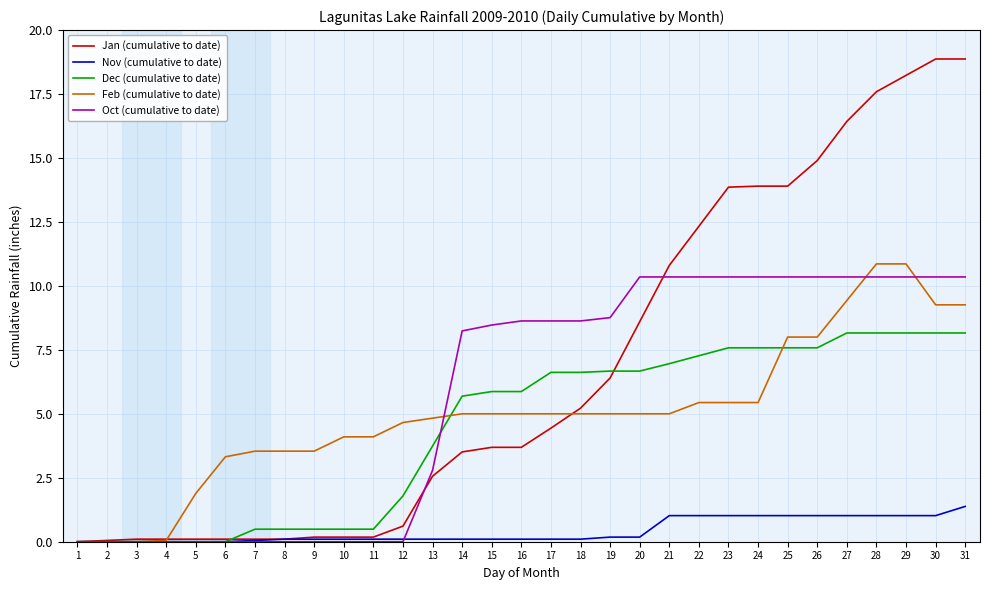

What is the difference between the Dec (cumulative to date) values at 1 and 31?

8.2